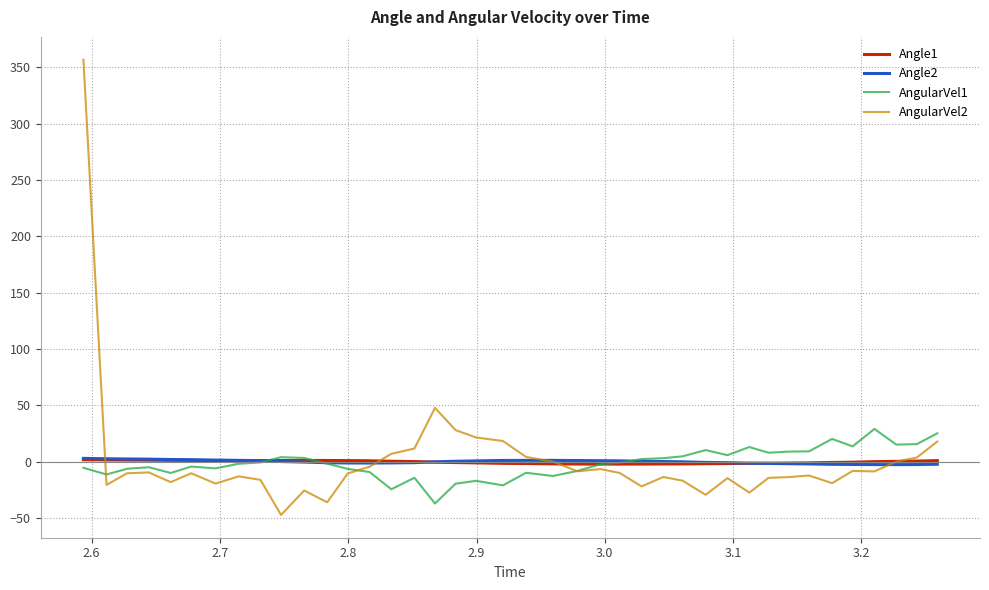

What is the sum of all Angle2 values?

-1.6